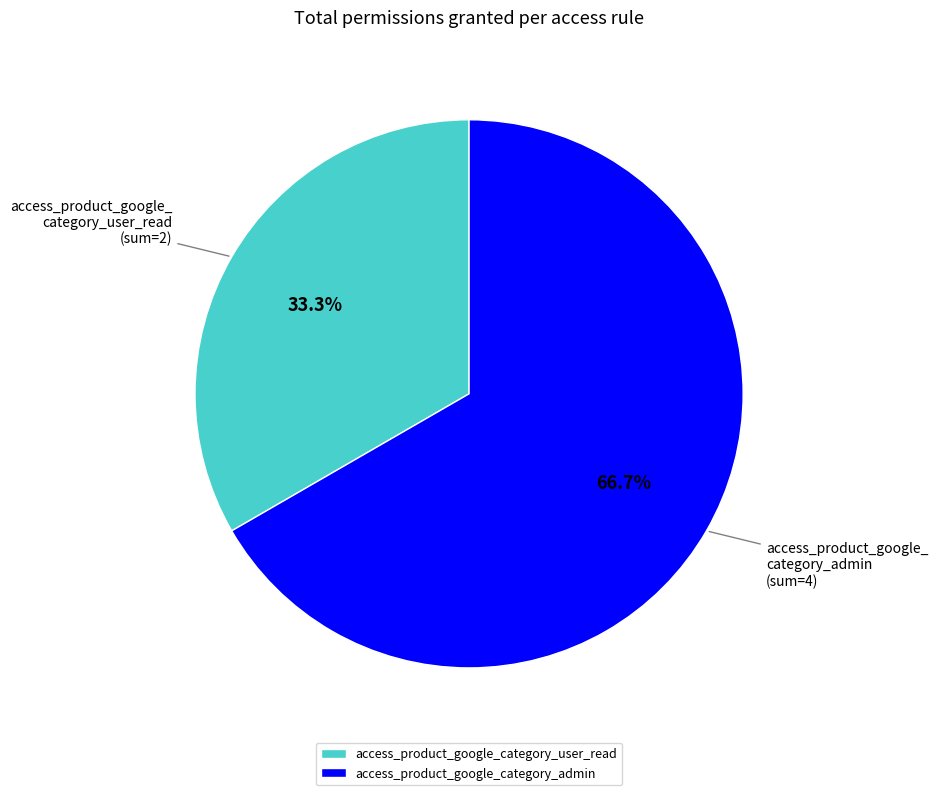

Which slice is the smallest?

access_product_google_category_user_read